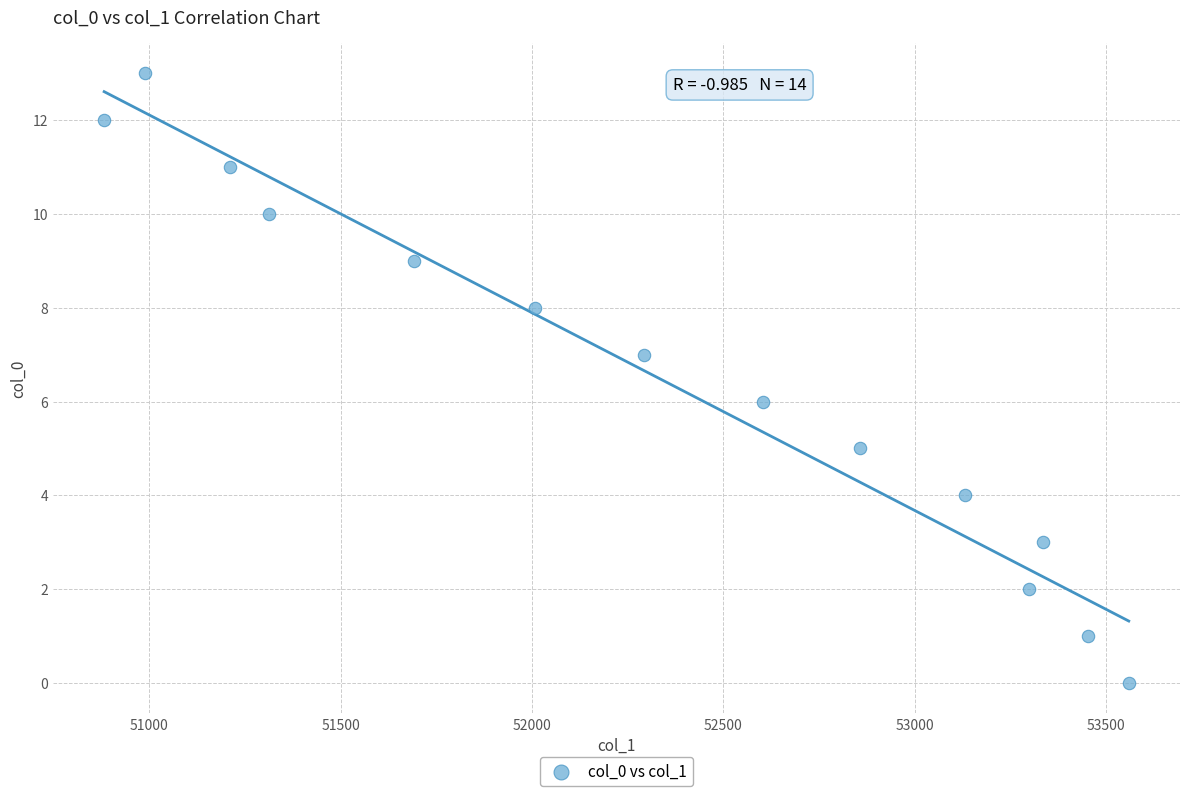

What is the range of Y values (max minus min)?

13